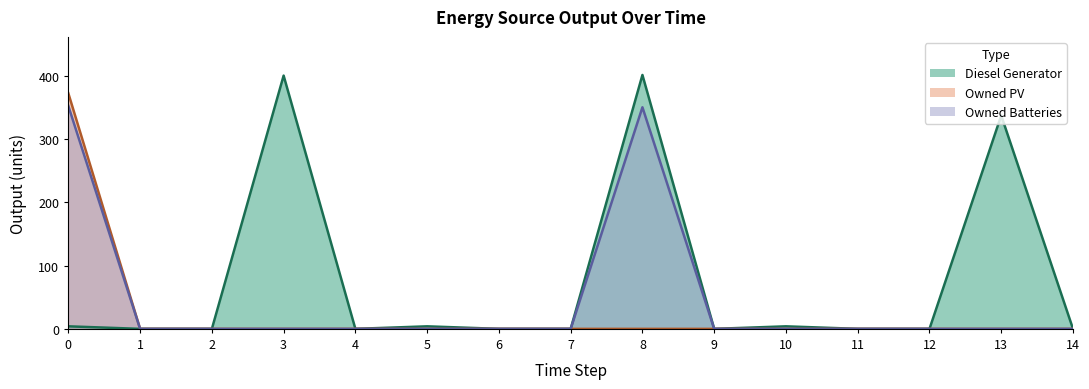

Reading left to right, transcribe all the data shown in this chart.

Diesel Generator: 4	0	0	400	0	4	0	0	401	0	4	0	0	337	0
Owned PV: 372	0	0	0	0	0	0	0	0	0	0	0	0	0	0
Owned Batteries: 352	0	0	0	0	0	0	0	350	0	0	0	0	0	0